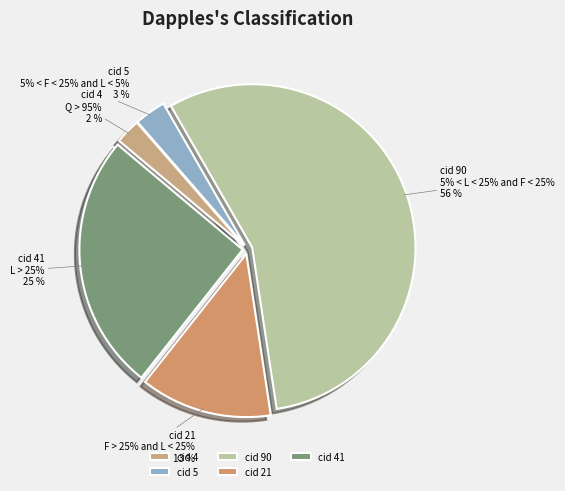

To the nearest percent, what is the difference between the 41 and 90 slice percentages?

30%